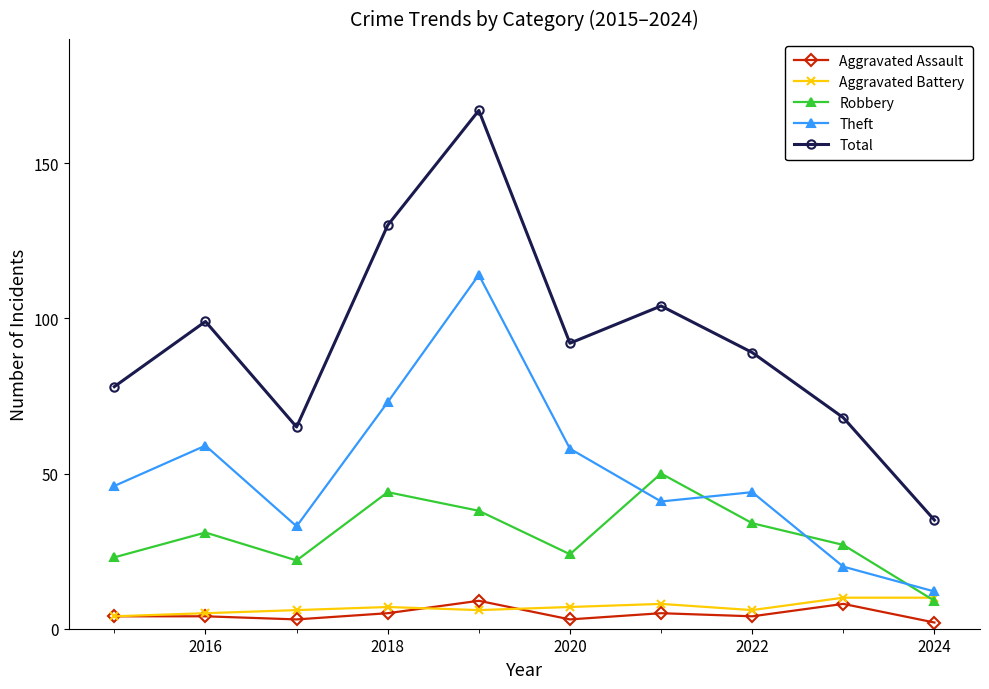

How many lines are shown in the chart?

5